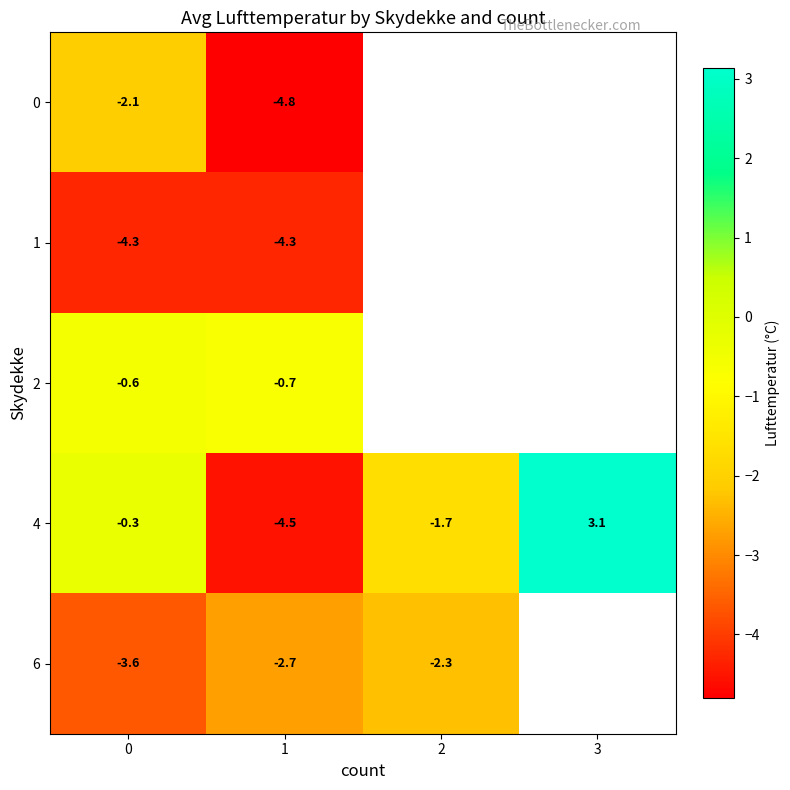

At which label does 4 reach its peak?

3